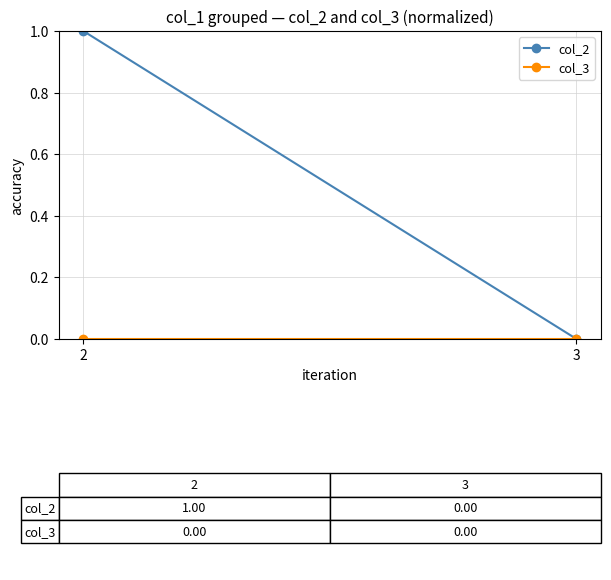

The col_2 series shows -0.5 at 3. True or false?

False